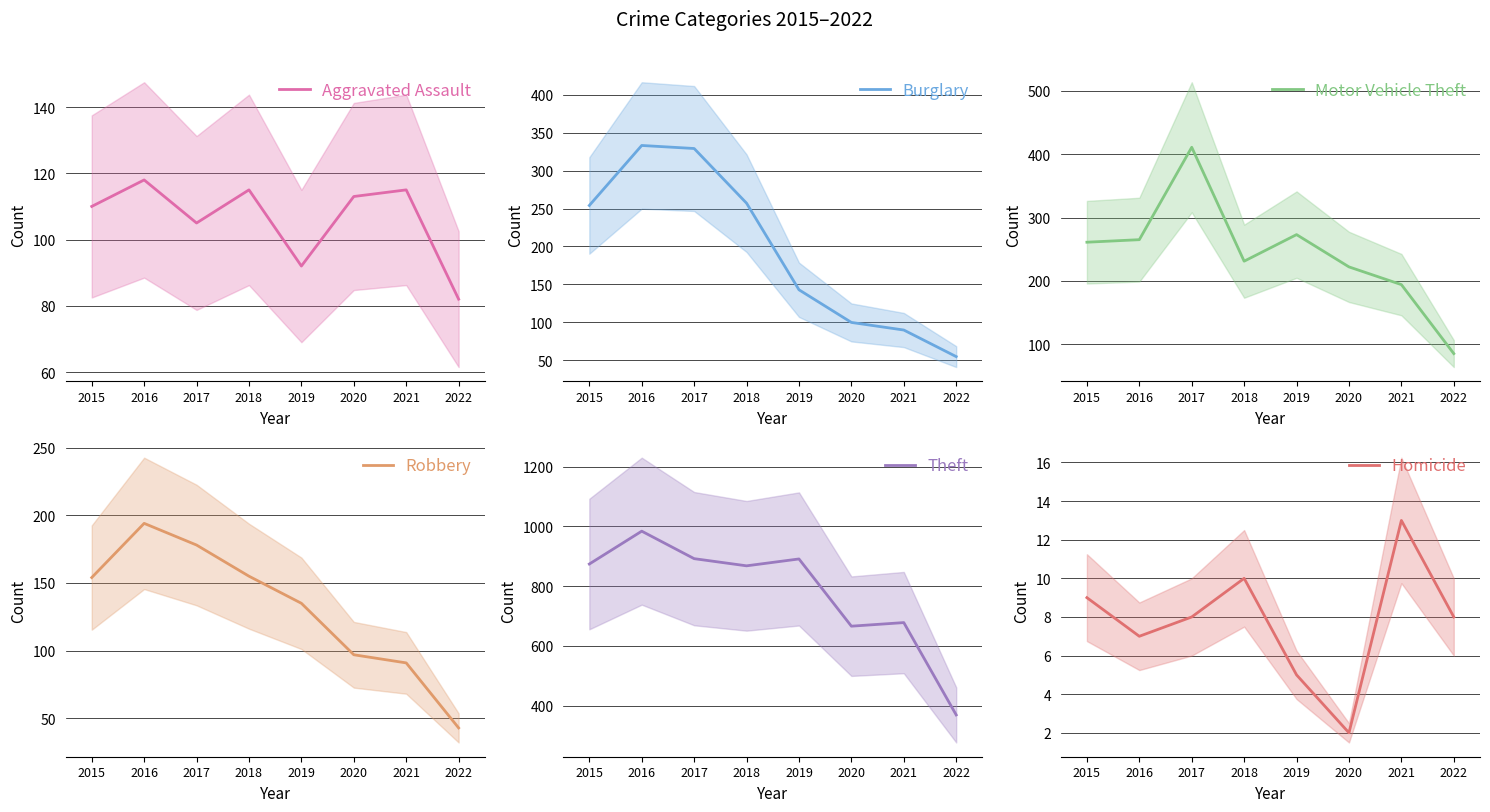

True or false: Burglary and Homicide intersect in this chart.

False